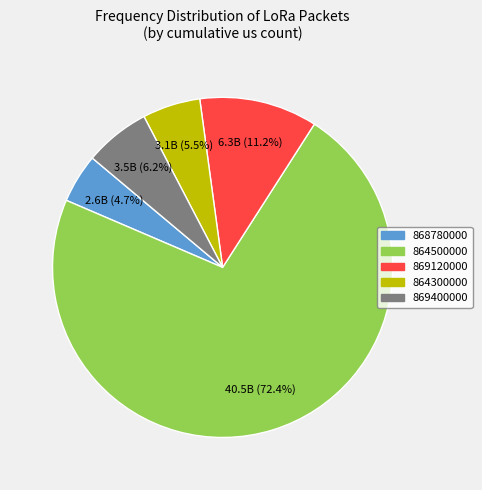

Is there any slice that represents more than half of the pie?

Yes